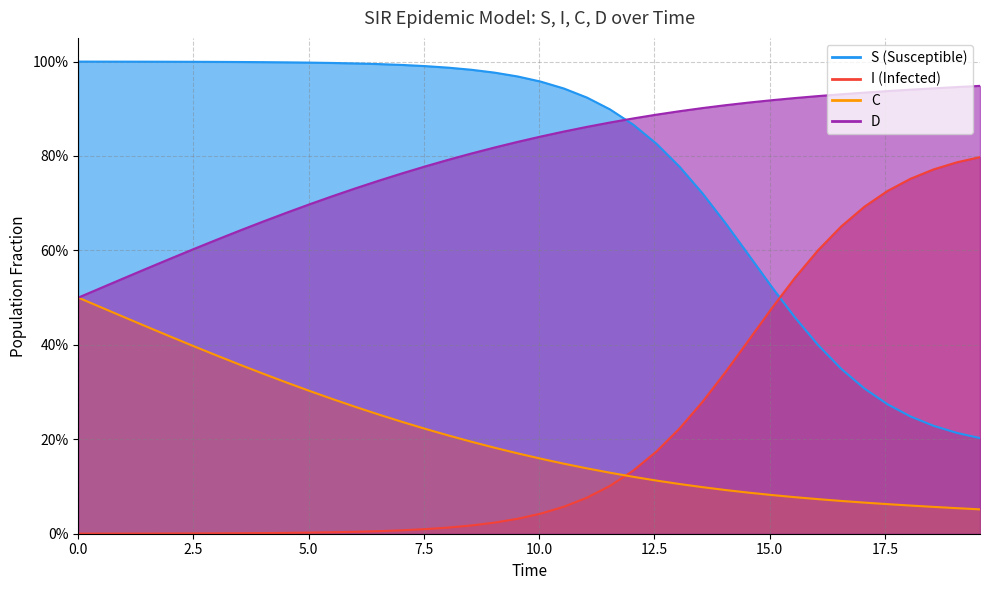

True or false: I has a value of 0.0 at 5.0.

True